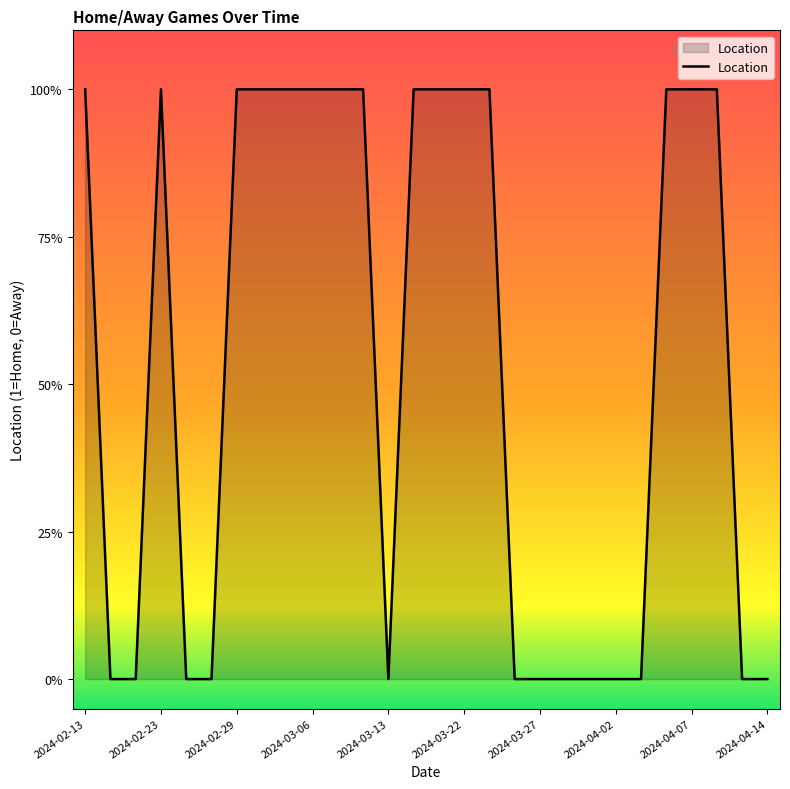

At which category does the data reach its first local peak?

2024-02-23